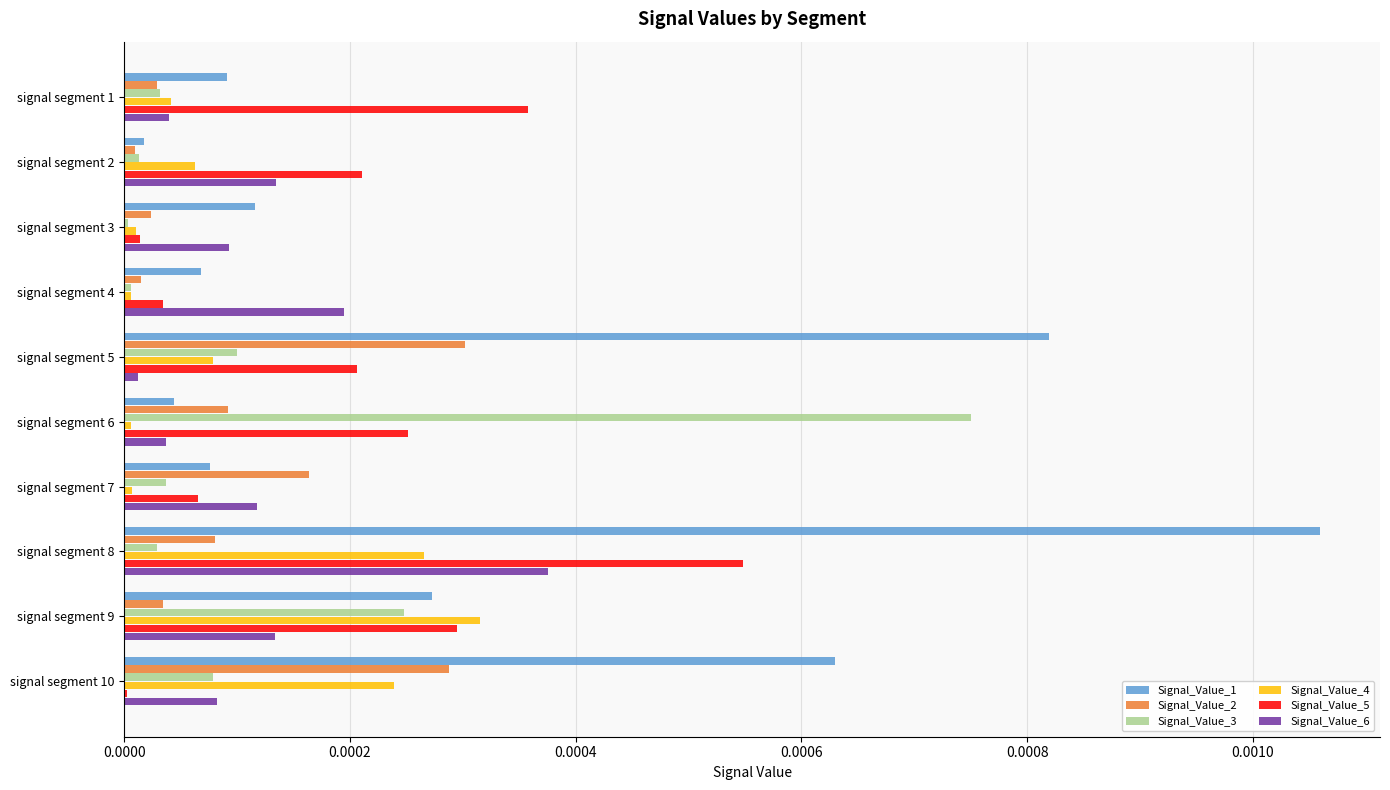

How many distinct data groups are displayed?

6